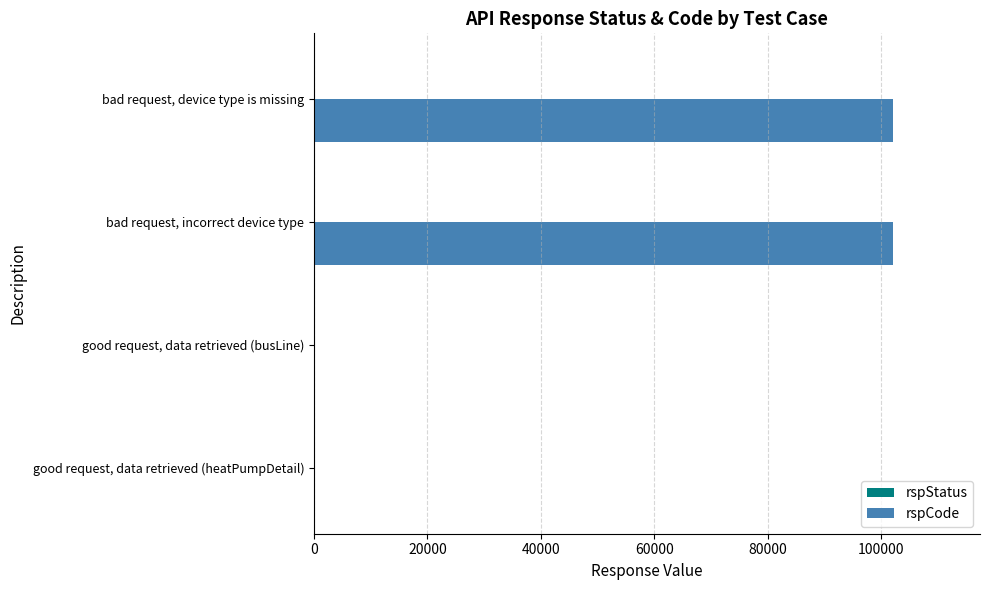

True or false: rspCode has a value of 181715 at bad request, incorrect device type.

False